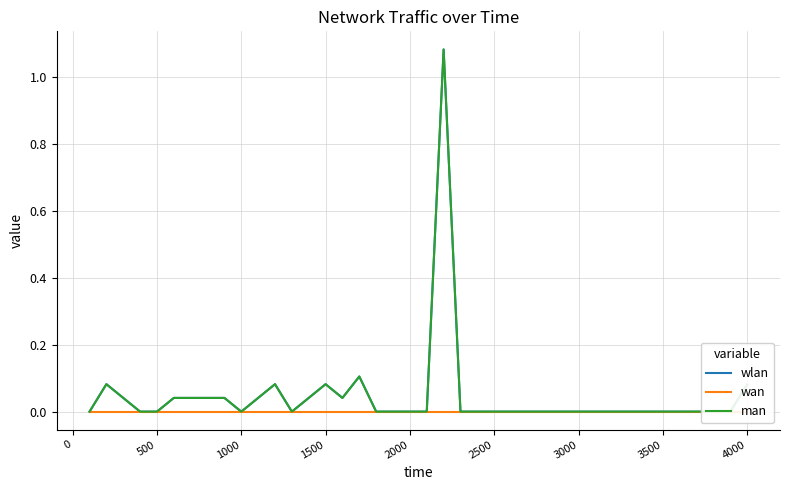

Reading right to left, list all the values displayed in this chart.

wlan: 0.1	0.0	0.0	0.0	0.0	0.0	0.0	0.0	0.0	0.0	0.0	0.0	0.0	0.0	0.0	0.0	0.0	0.0	1.1	0.0	0.0	0.0	0.0	0.1	0.0	0.1	0.0	0.0	0.1	0.0	0.0	0.0	0.0	0.0	0.0	0.0	0.0	0.0	0.1	0.0
wan: 0.0	0.0	0.0	0.0	0.0	0.0	0.0	0.0	0.0	0.0	0.0	0.0	0.0	0.0	0.0	0.0	0.0	0.0	0.0	0.0	0.0	0.0	0.0	0.0	0.0	0.0	0.0	0.0	0.0	0.0	0.0	0.0	0.0	0.0	0.0	0.0	0.0	0.0	0.0	0.0
man: 0.1	0.0	0.0	0.0	0.0	0.0	0.0	0.0	0.0	0.0	0.0	0.0	0.0	0.0	0.0	0.0	0.0	0.0	1.1	0.0	0.0	0.0	0.0	0.1	0.0	0.1	0.0	0.0	0.1	0.0	0.0	0.0	0.0	0.0	0.0	0.0	0.0	0.0	0.1	0.0